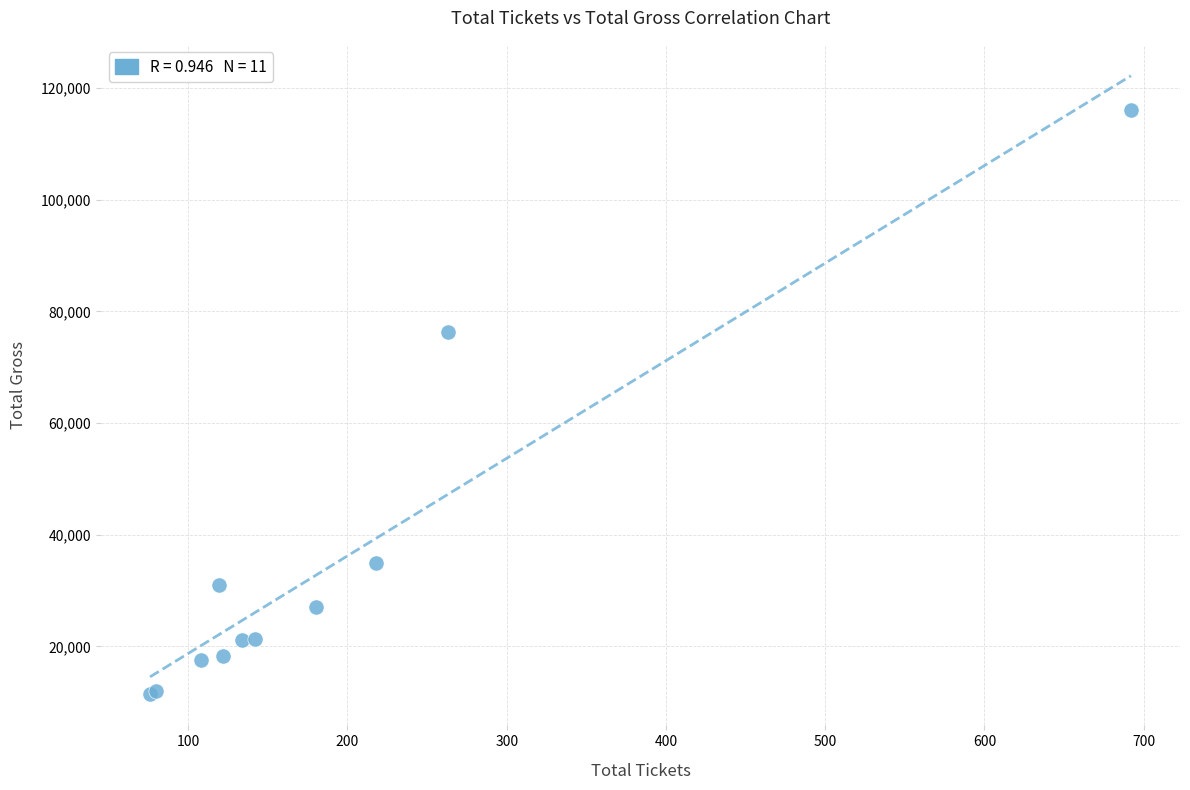

What Y value in the scatter plot is closest to 63725?

76270